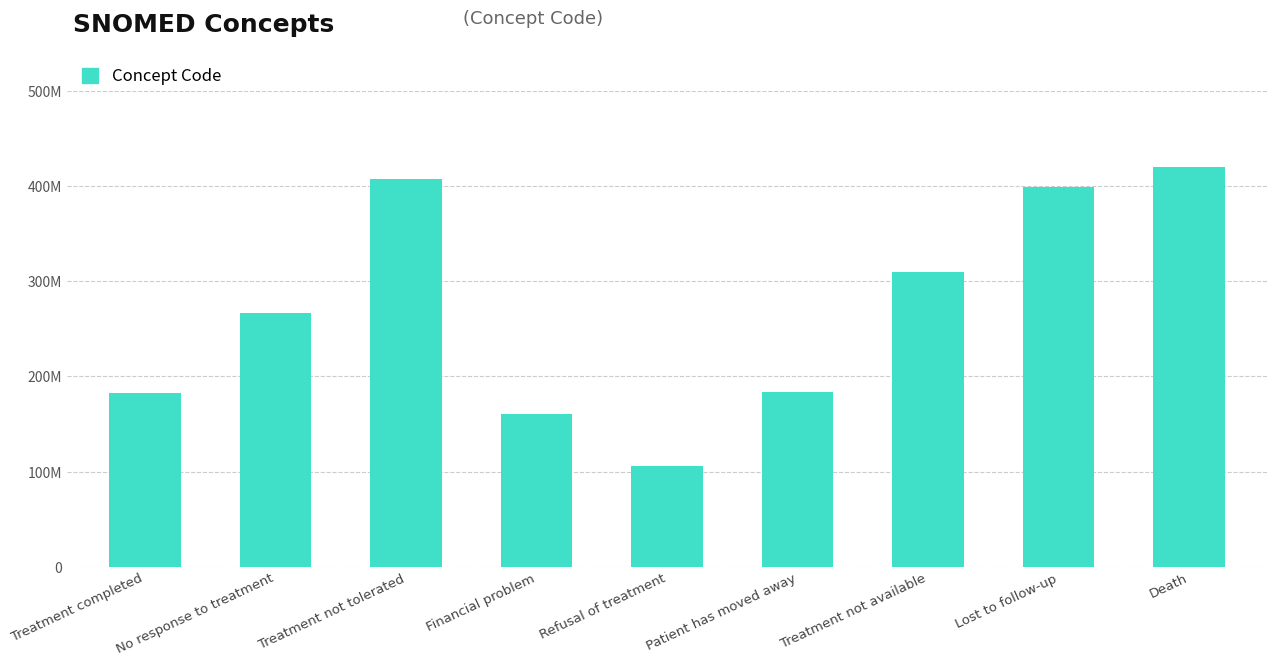

What is the sum of all values?

2436542049